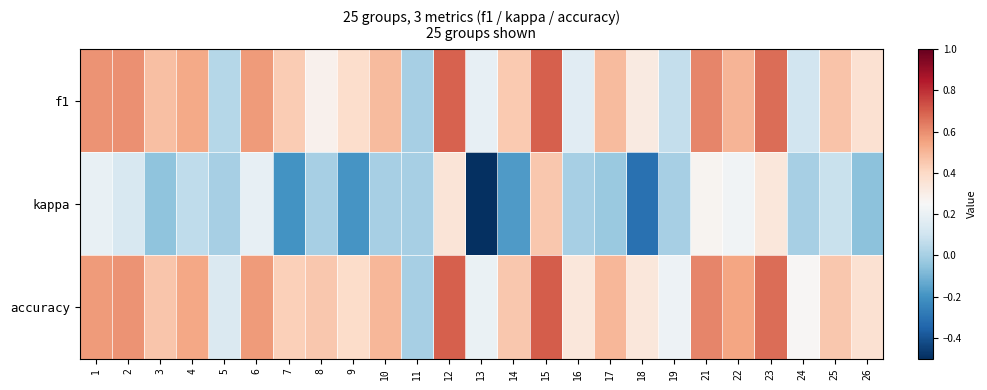

Which series has the largest range (max minus min)?

kappa